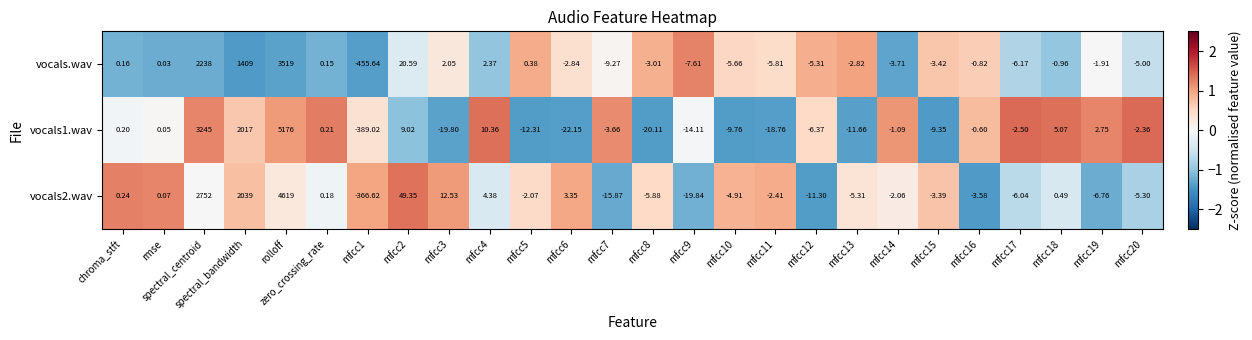

At which label is vocals2.wav closest to 2126?

spectral_bandwidth